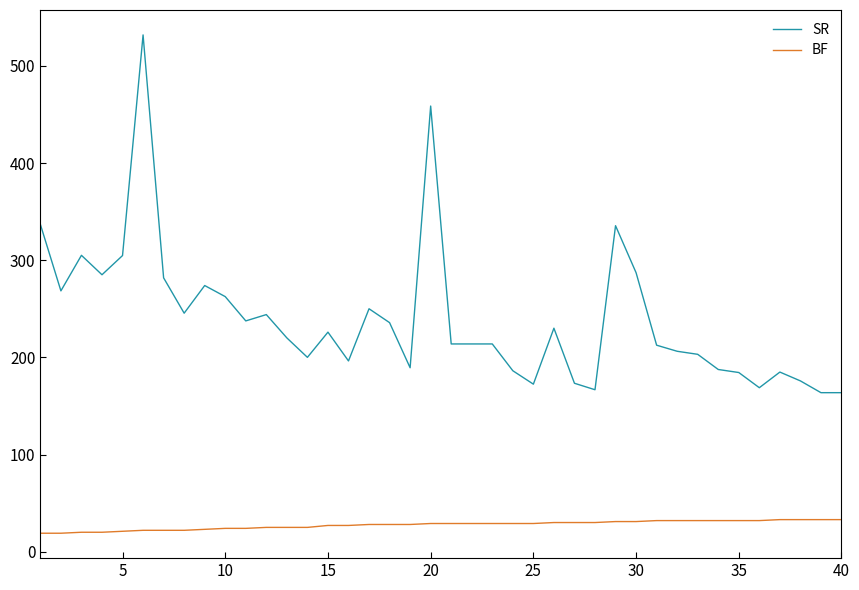

True or false: BF and SR cross at least once.

False